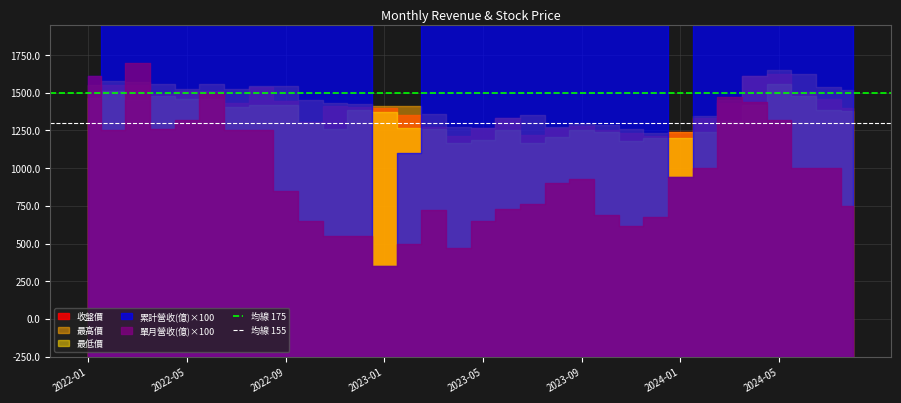

Which has a higher value, 2022-05 or 2022-01?

2022-05